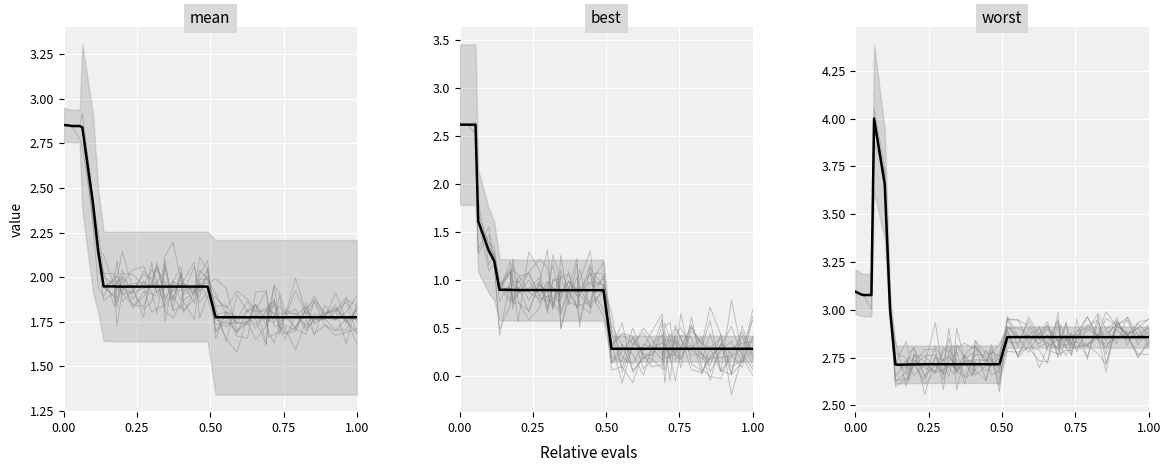

True or false: worst and mean intersect in this chart.

False